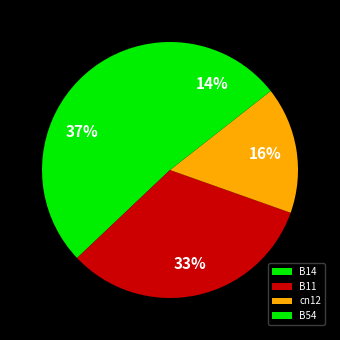

To the nearest percent, what is the difference between the largest and smallest slice percentages?

23%